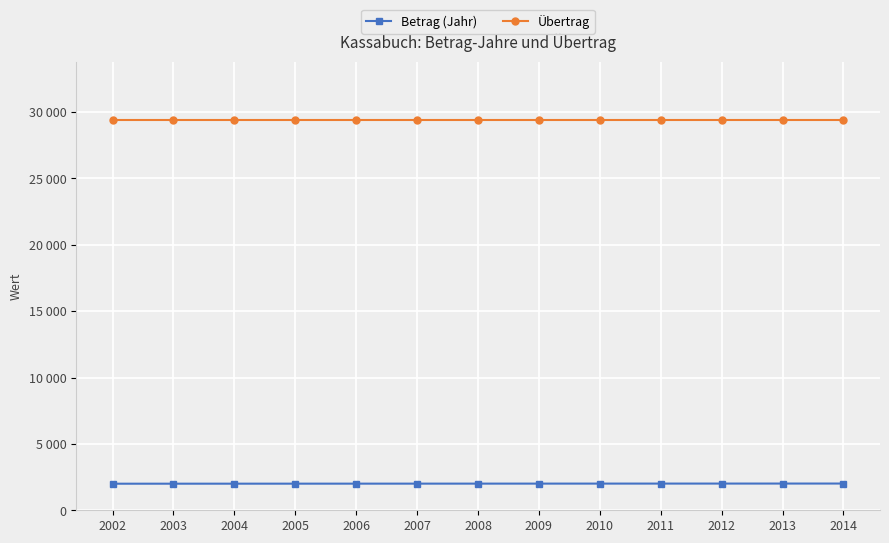

What are all the series names shown in the legend?

Betrag (Jahr), Übertrag